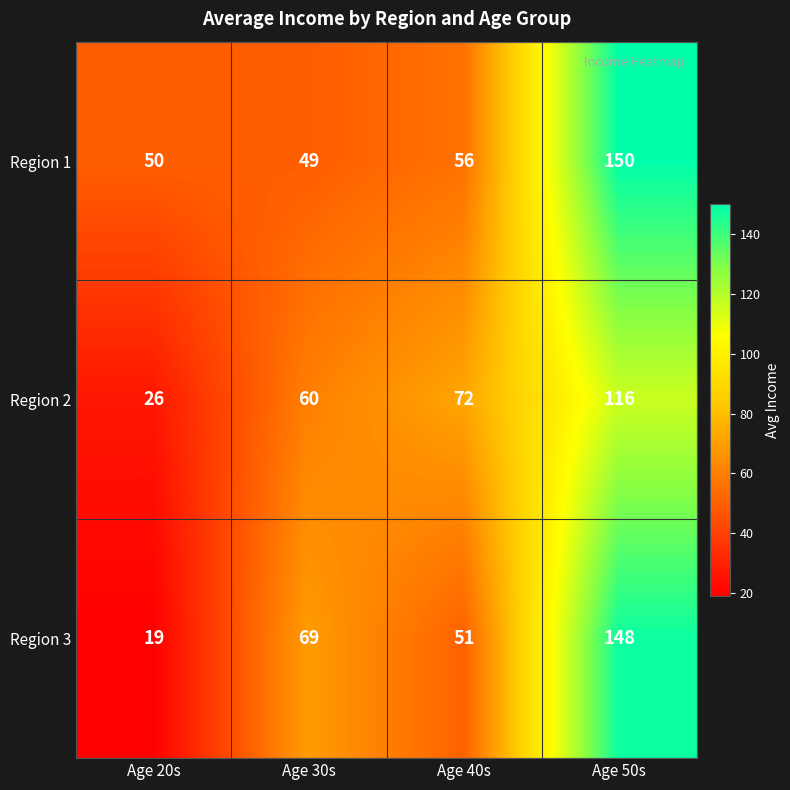

Reading left to right, what are all the values shown in this chart?

Region 1: 50	49	56	150
Region 2: 26	60	72	116
Region 3: 19	69	51	148